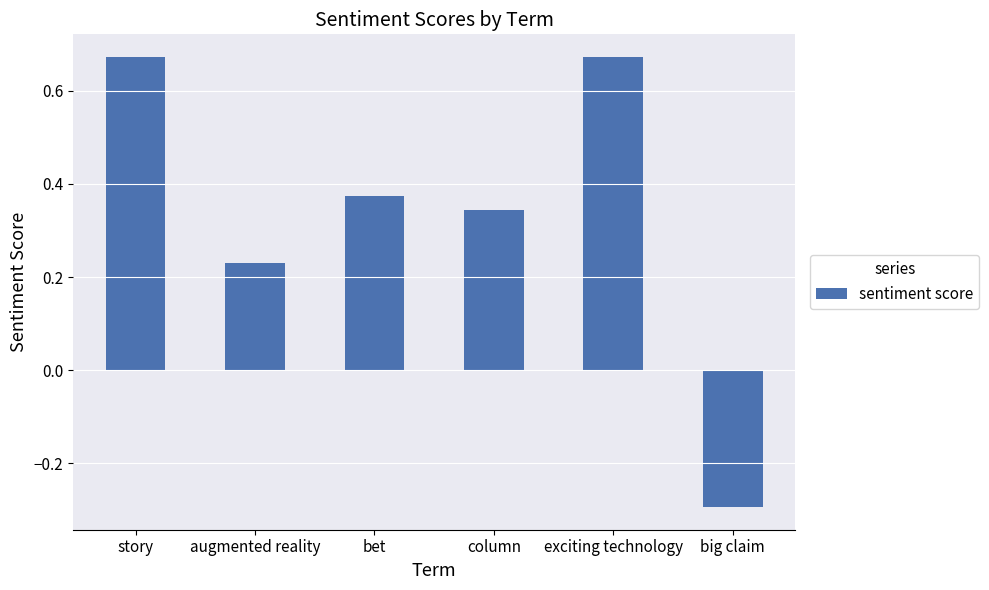

Between bet and exciting technology, which is larger?

exciting technology